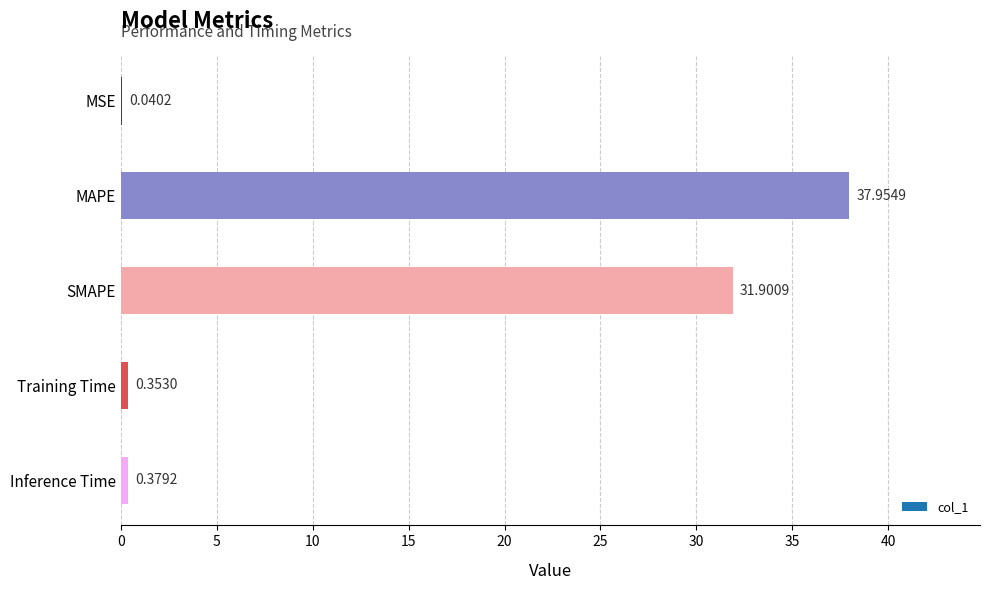

At which category does the chart reach its peak across all series?

MAPE